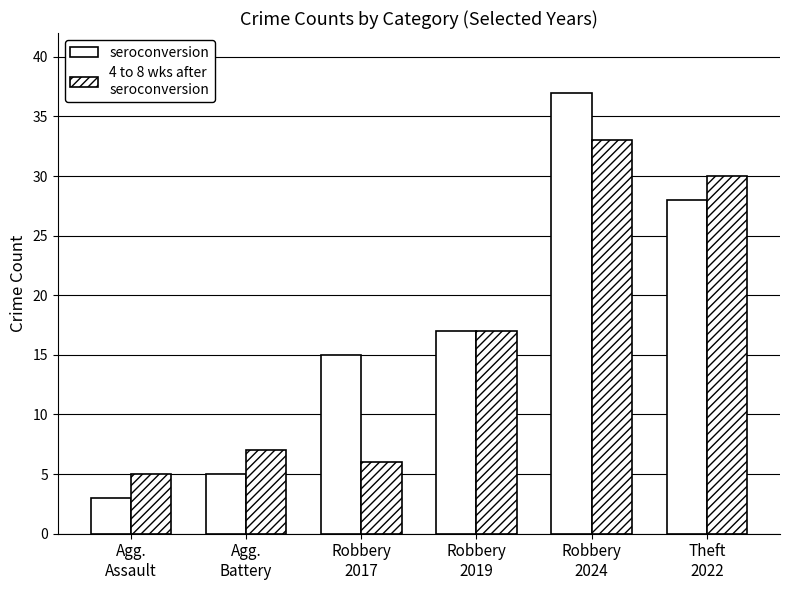

What is the difference between the highest and lowest values at Theft
2022?

2